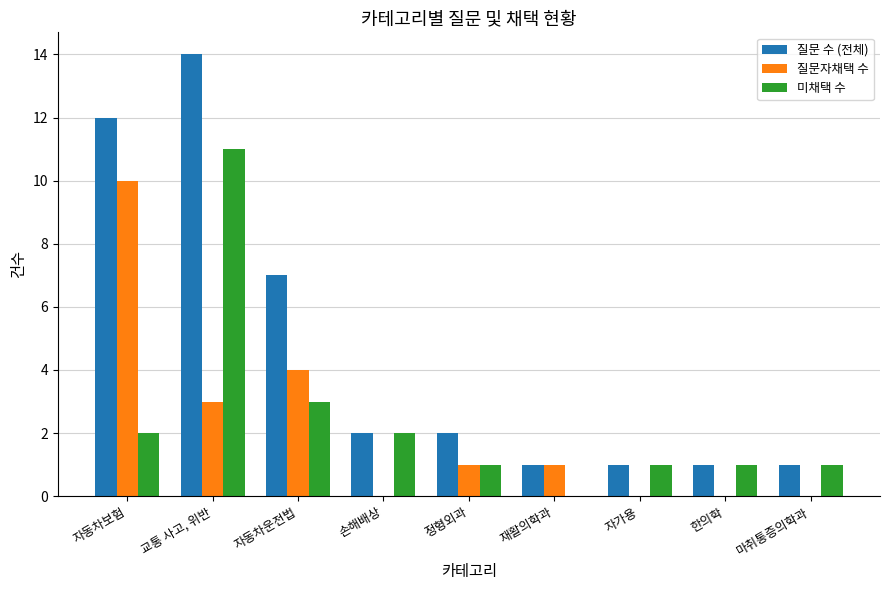

Count the number of categories in the chart.

9